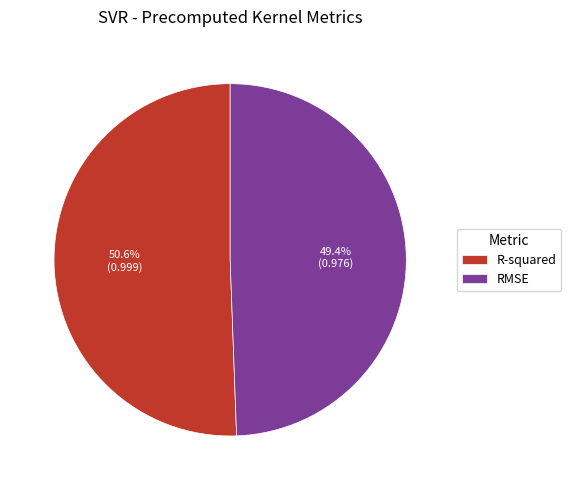

What percentage is the RMSE slice, to the nearest percent?

49%